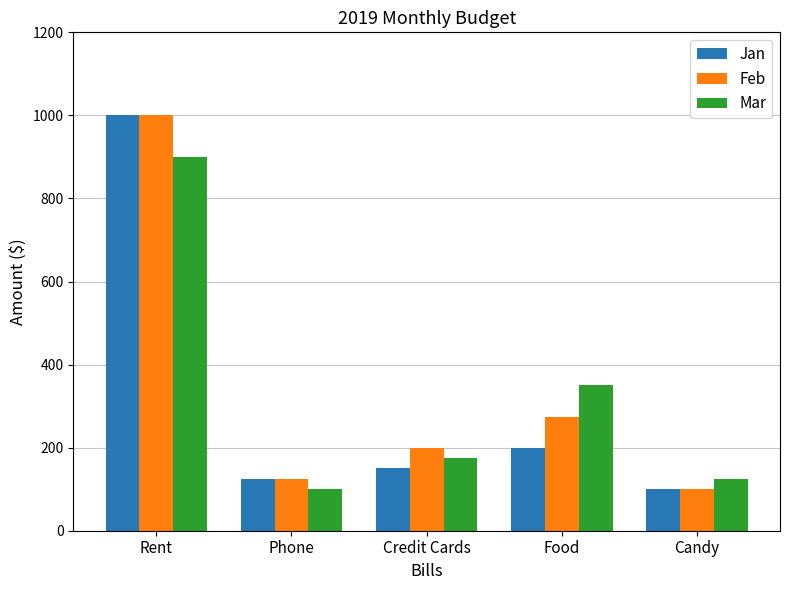

Count the number of categories in the chart.

5